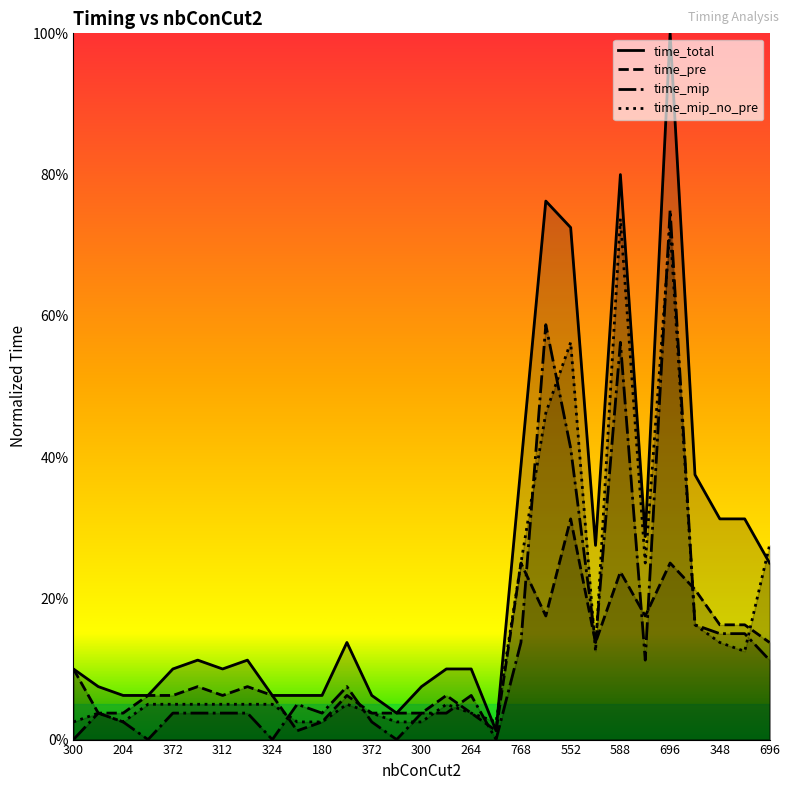

List the labels in order of time_pre value, largest first.

552, 768, 696, 588, 432, 768, 768, 348, 504, 456, 696, 300, 324, 240, 252, 372, 312, 324, 288, 276, 216, 204, 372, 276, 300, 264, 180, 252, 360